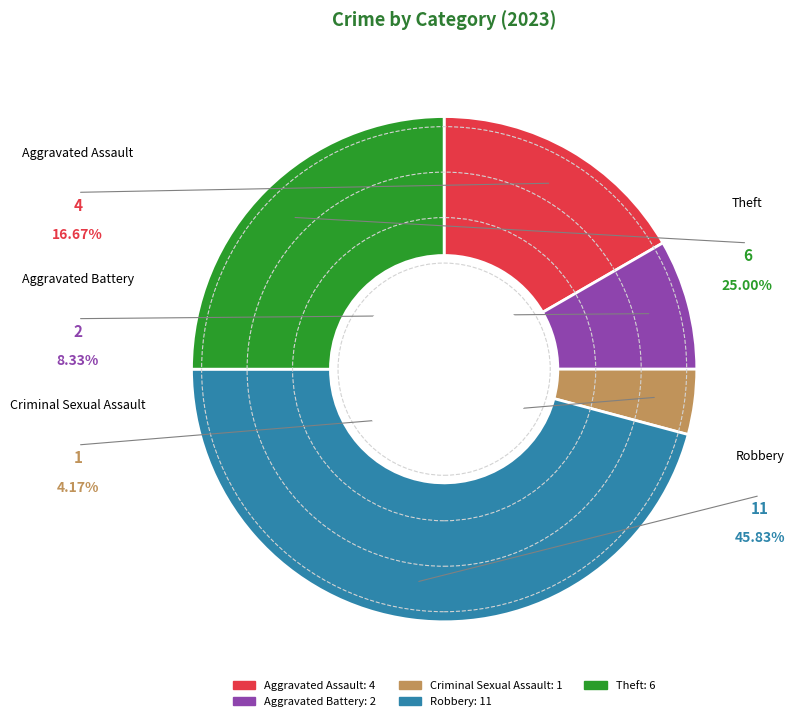

The Aggravated Assault slice represents 17% of the pie. True or false?

True